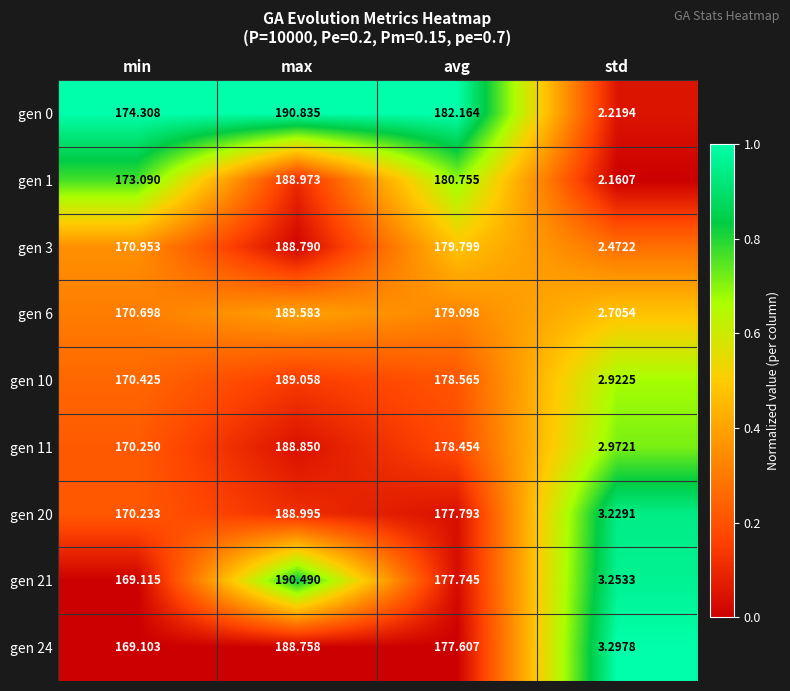

Where does the gen 11 series first go above 178?

max